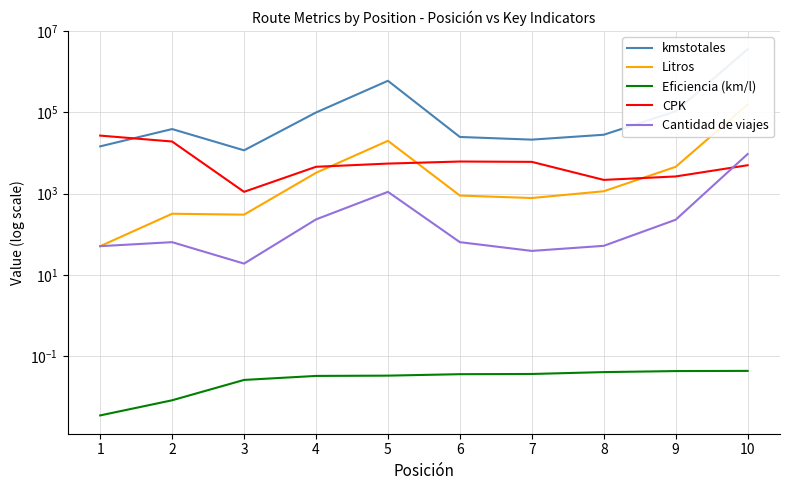

True or false: Eficiencia (km/l) and Cantidad de viajes cross at least once.

False